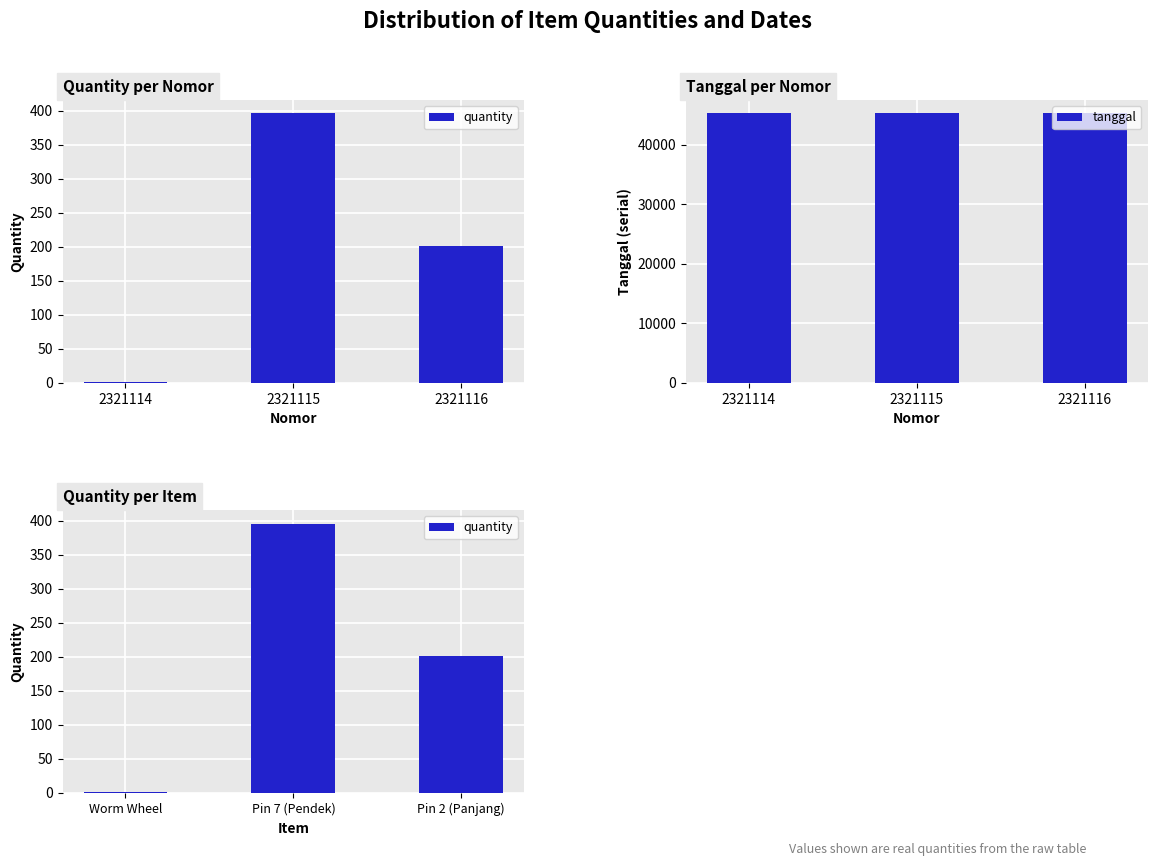

Are the bars horizontal?

No